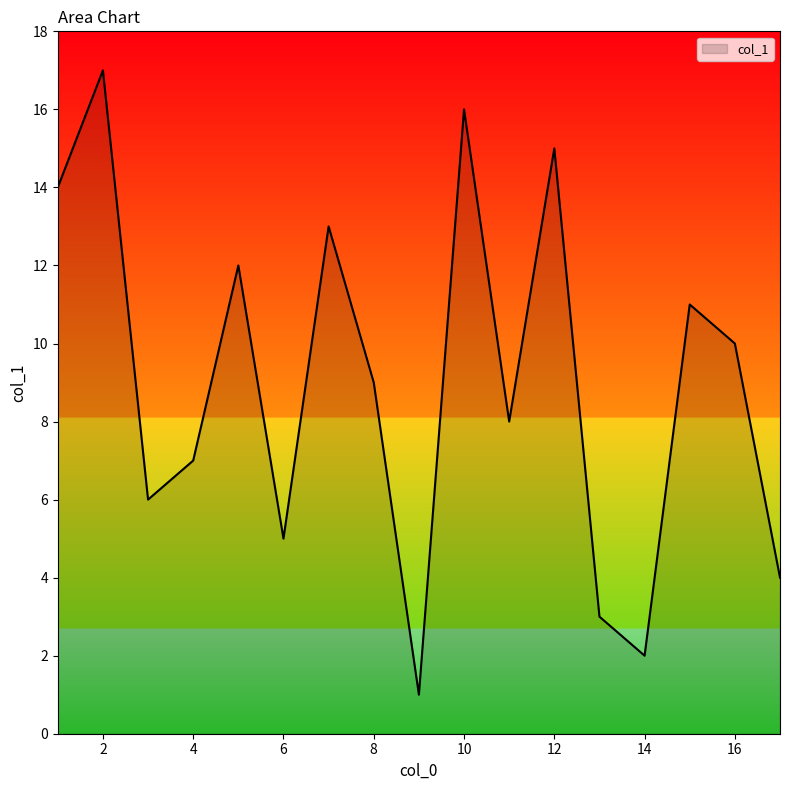

What is the difference between the maximum and minimum values?

16